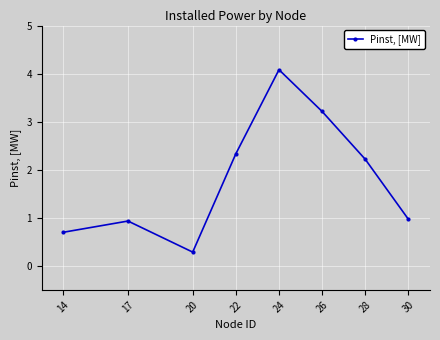

What is the difference between the values at 17 and 14?

0.2